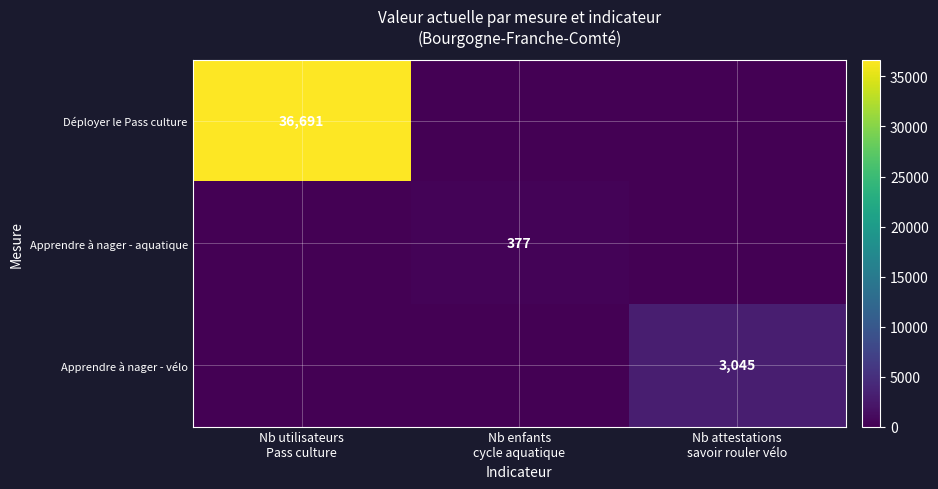

At Nb enfants cycle aquatique, list the series in order from smallest to largest.

Déployer le Pass culture, Apprendre à nager - vélo, Apprendre à nager - aquatique